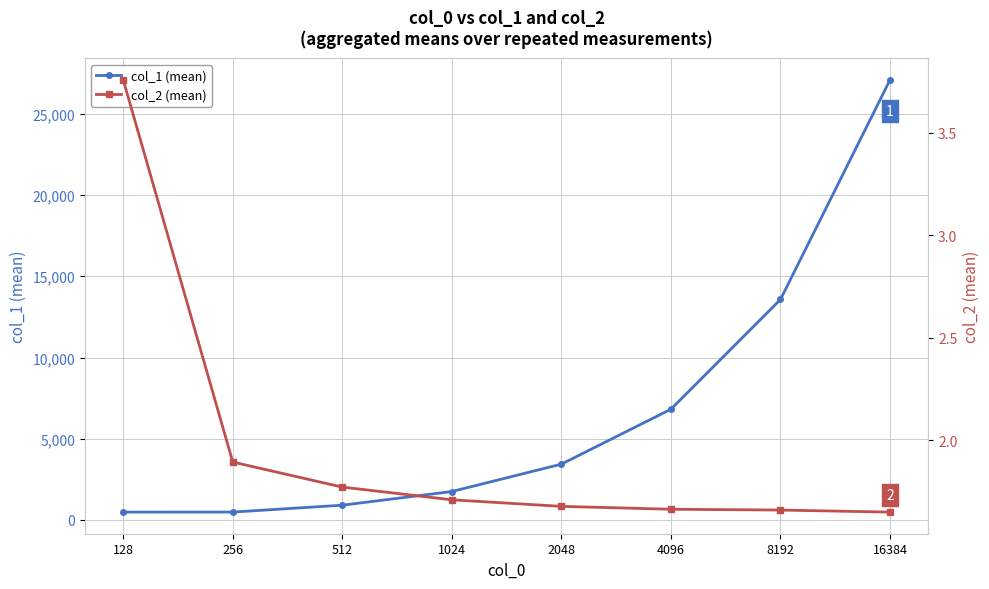

What is the value of the col_1 (mean) point at the 5th from the left?

3435.2